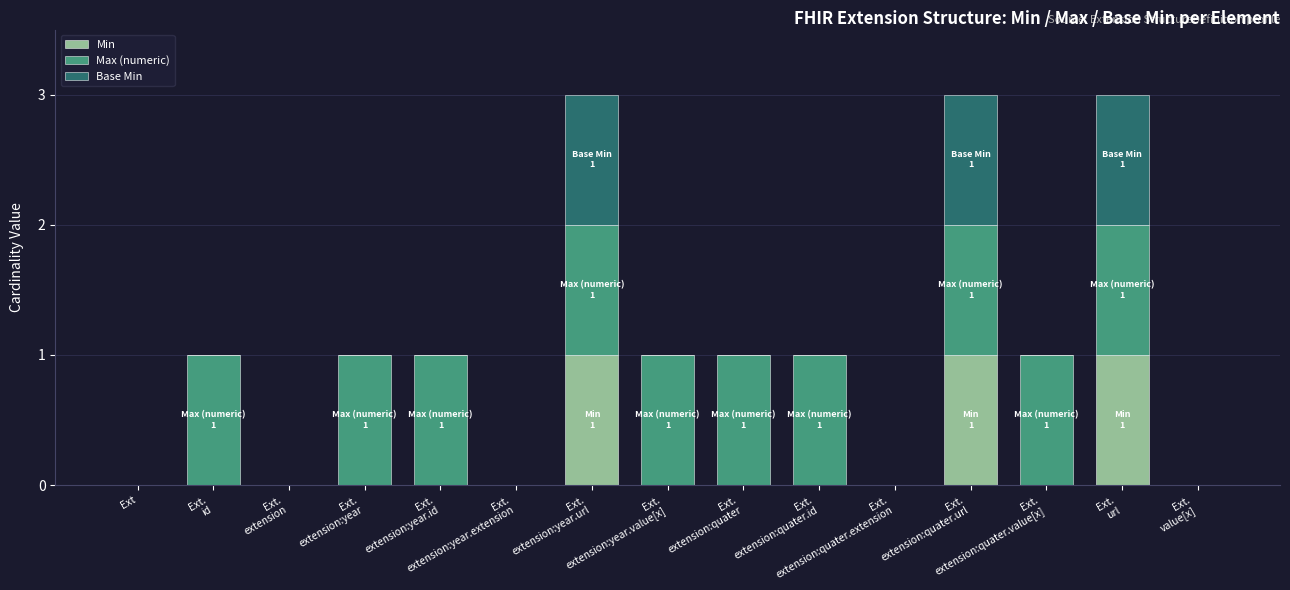

What is the sum of all Min values?

3